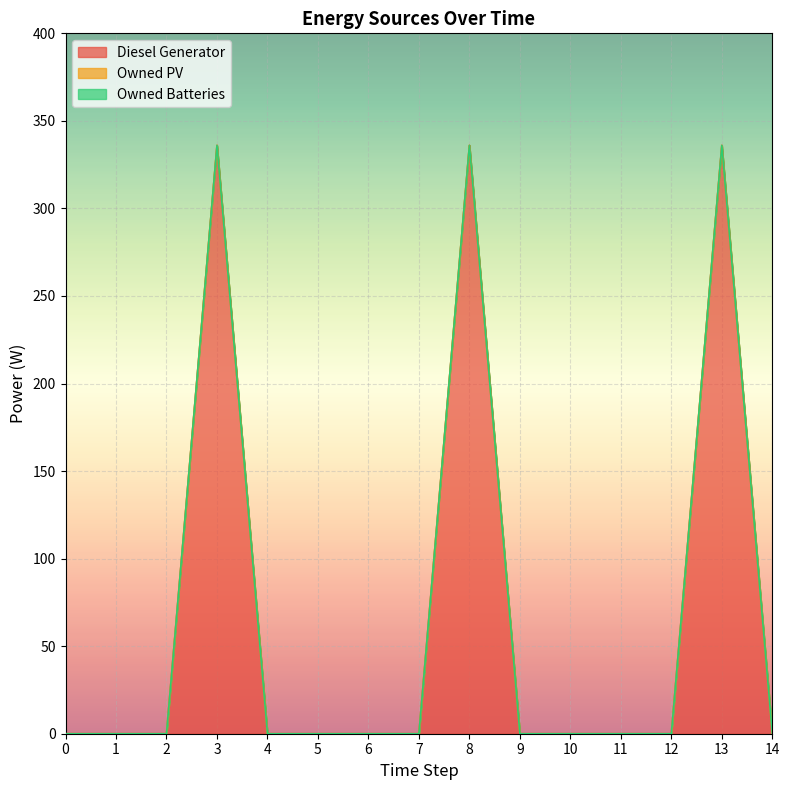

True or false: Owned PV and Diesel Generator intersect in this chart.

False